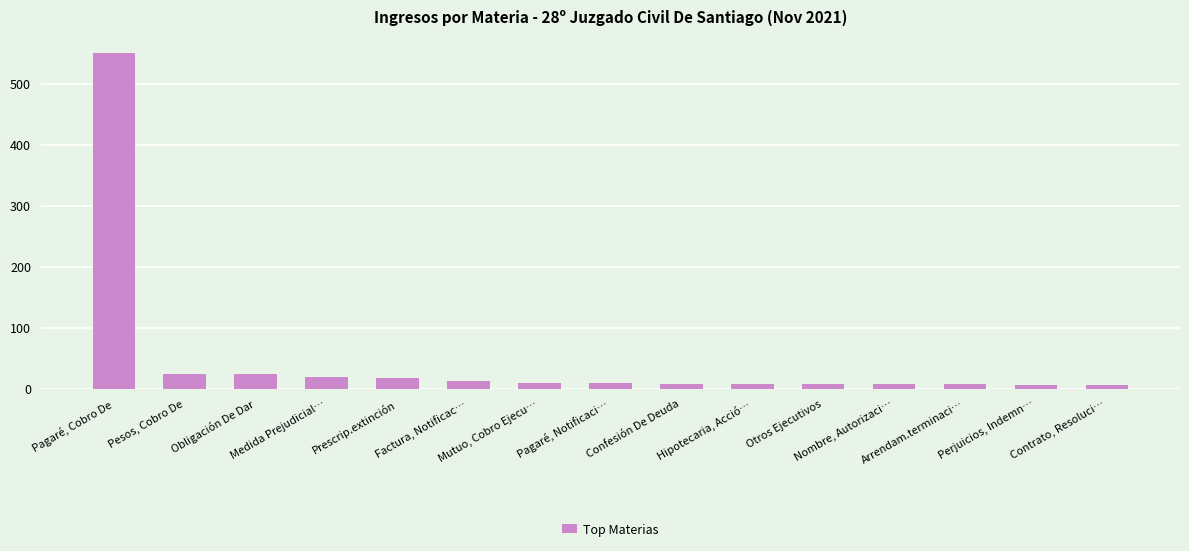

What is the ratio of the value at Obligación De Dar to the value at Hipotecaria, Acció…?

3.3